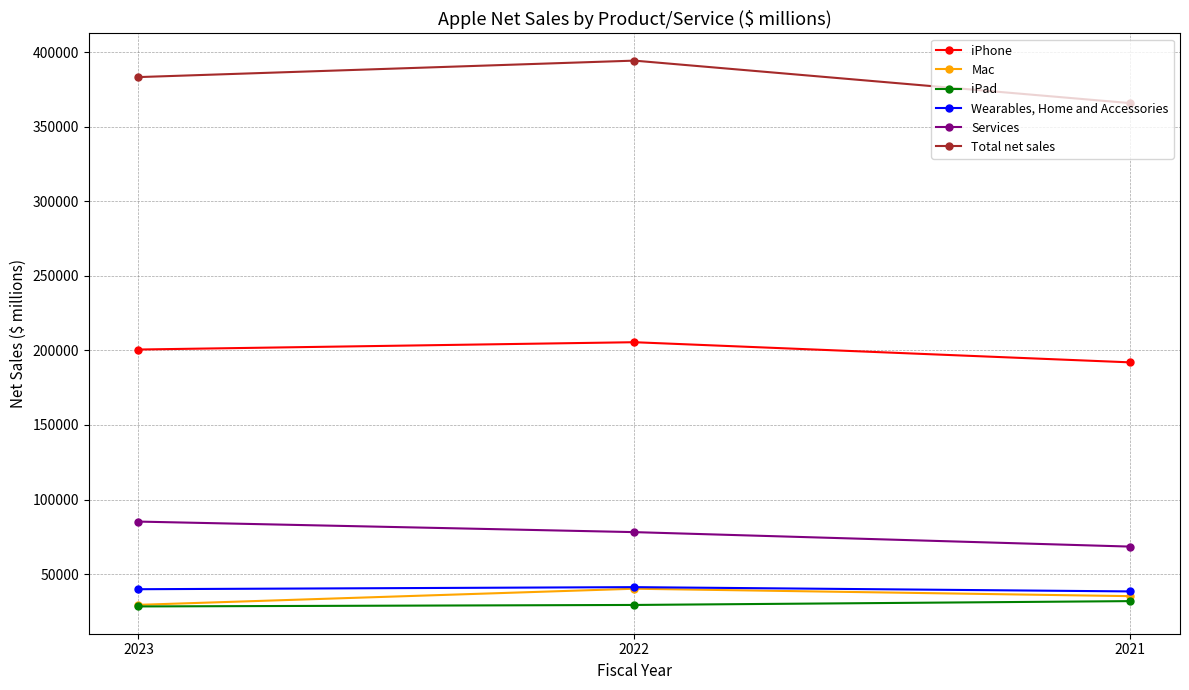

What is the difference between the highest and lowest values at 2022?

365036